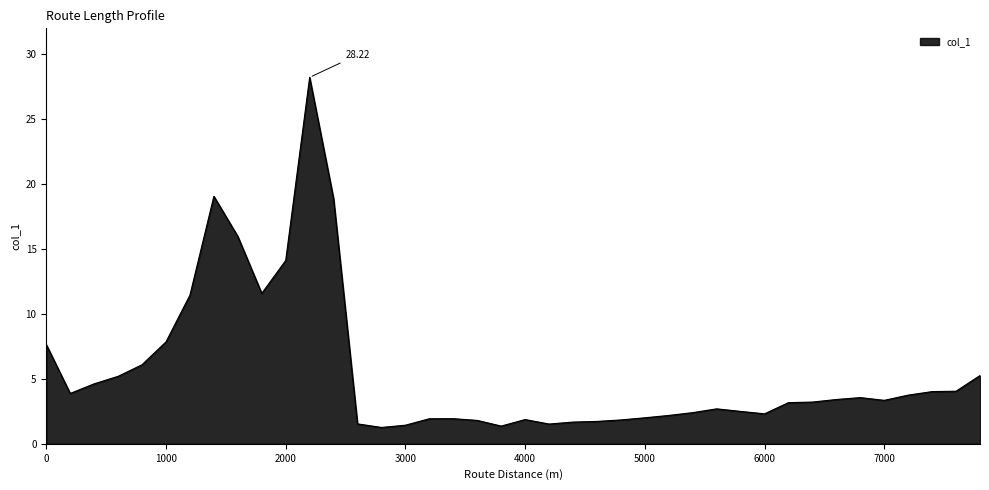

What is the difference between the maximum and minimum values?

27.0